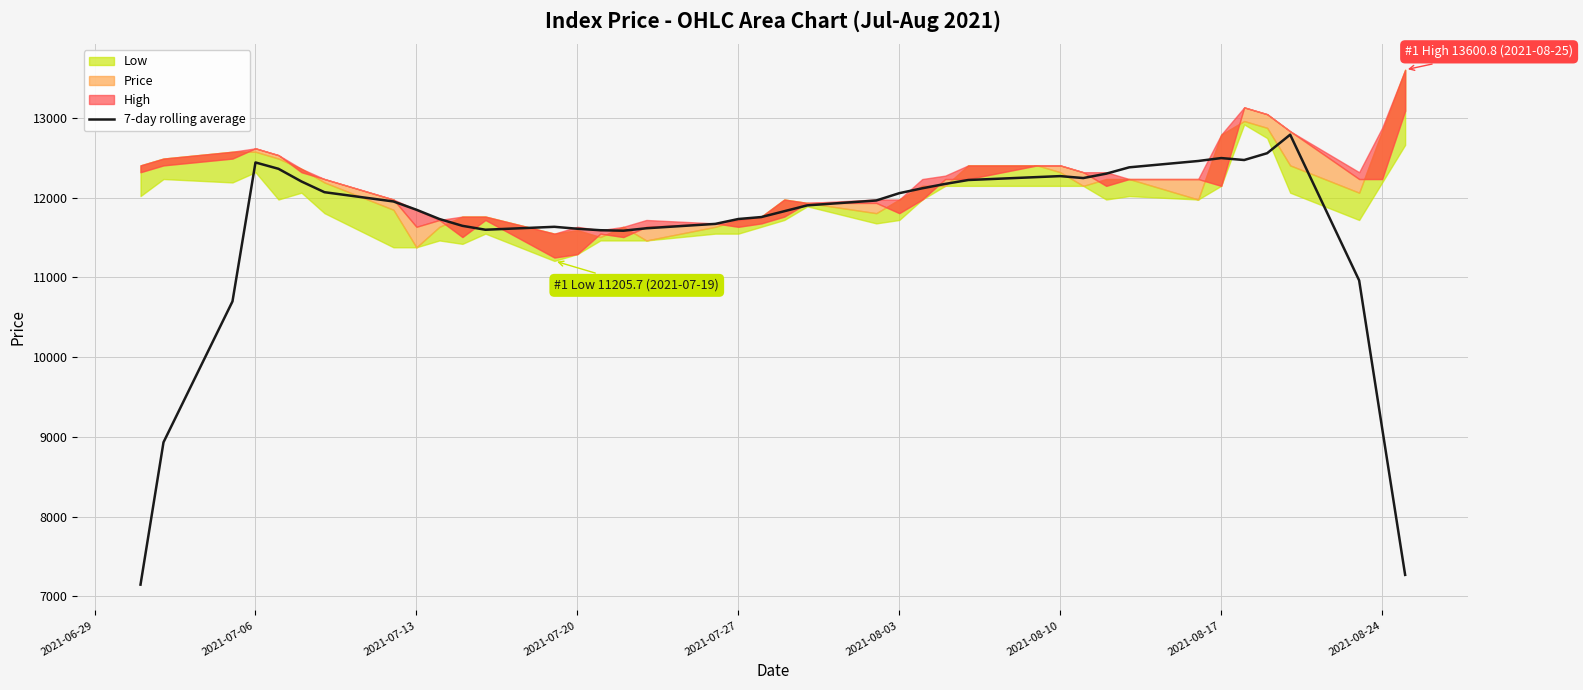

How many lines are shown in the chart?

1